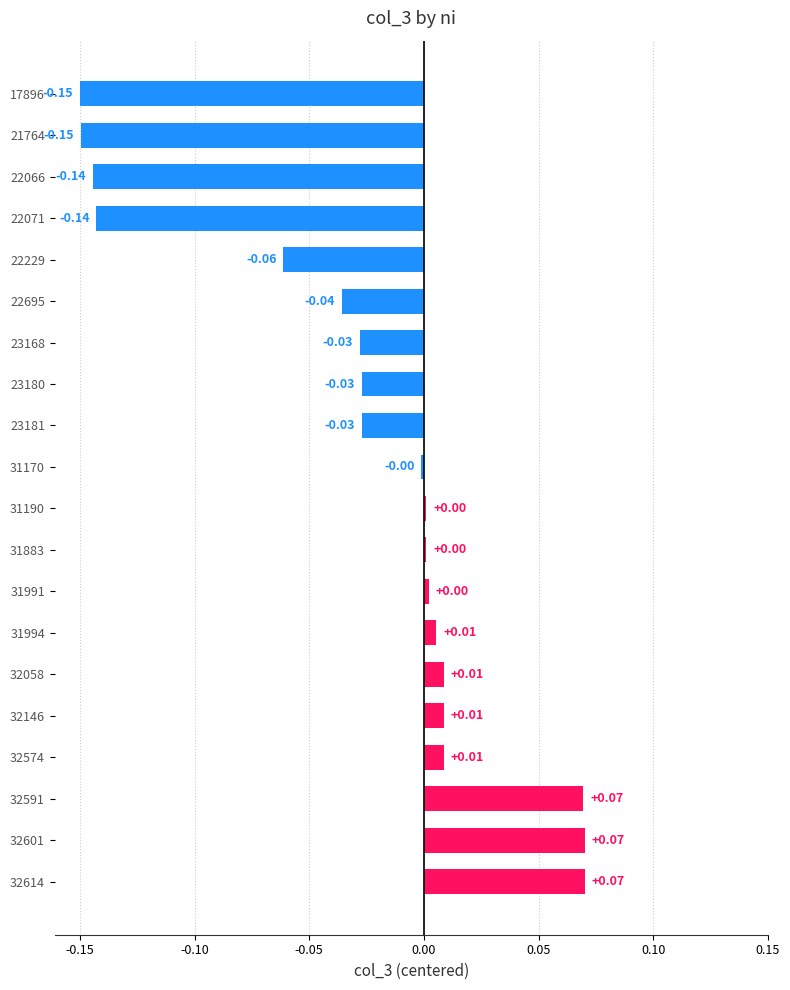

Does the chart contain any negative values?

Yes